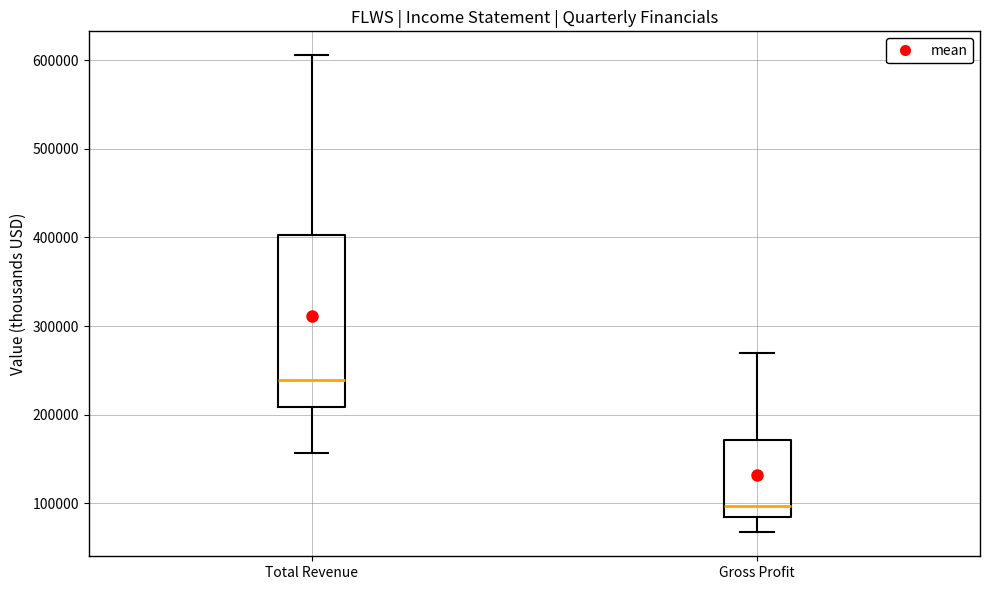

Which box's median line is the lowest?

Gross Profit